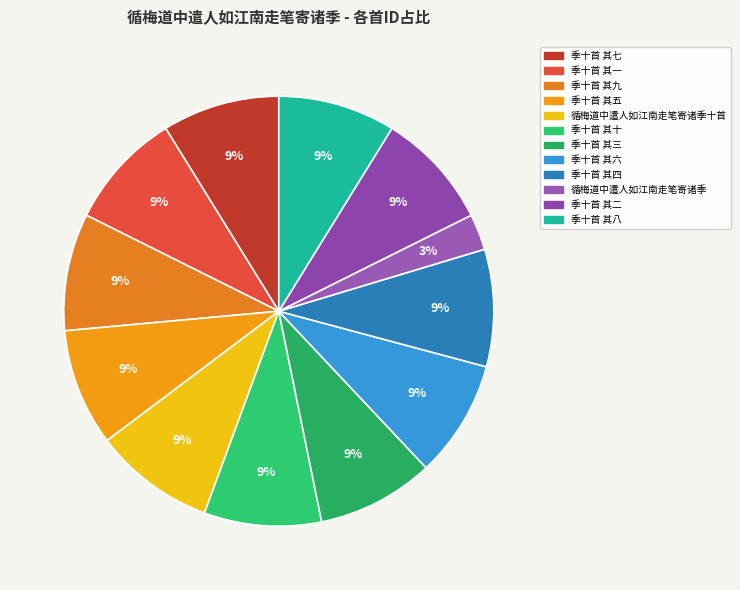

Count the number of slices in the pie.

12